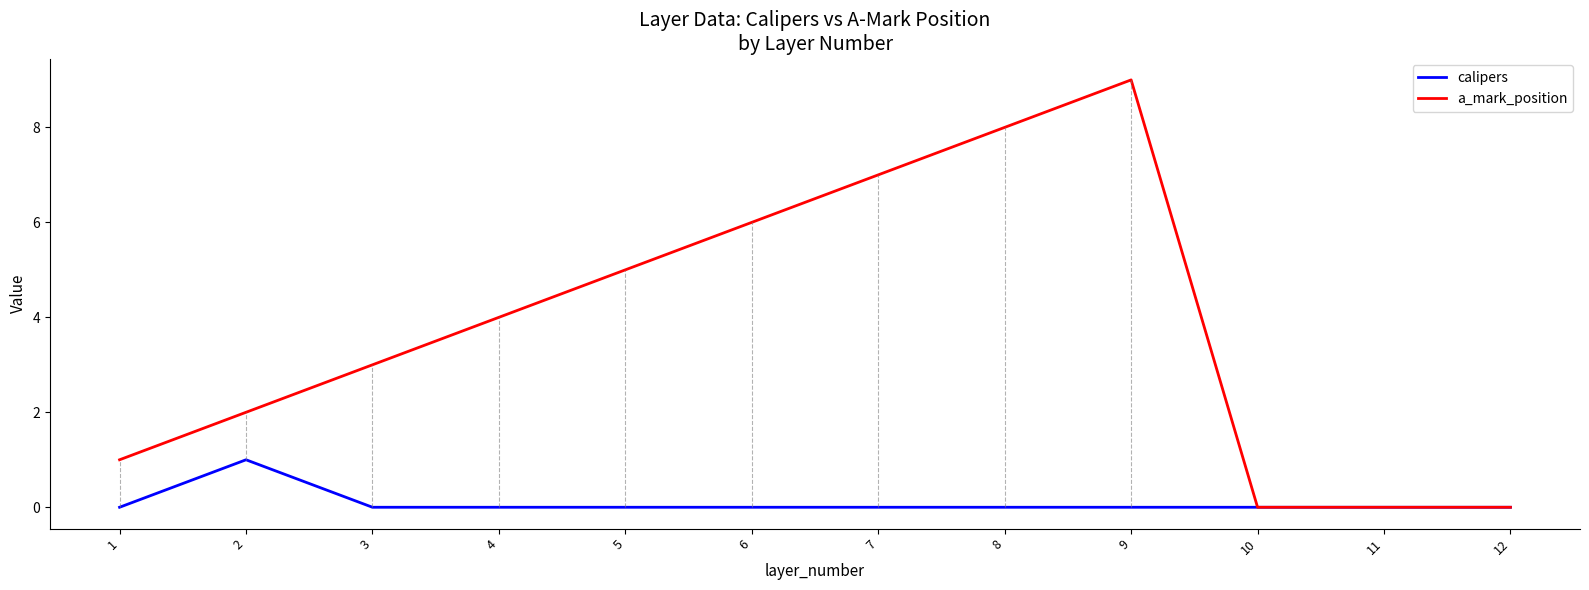

Reading left to right, transcribe all the data shown in this chart.

calipers: 0	1	0	0	0	0	0	0	0	0	0	0
a_mark_position: 1	2	3	4	5	6	7	8	9	0	0	0